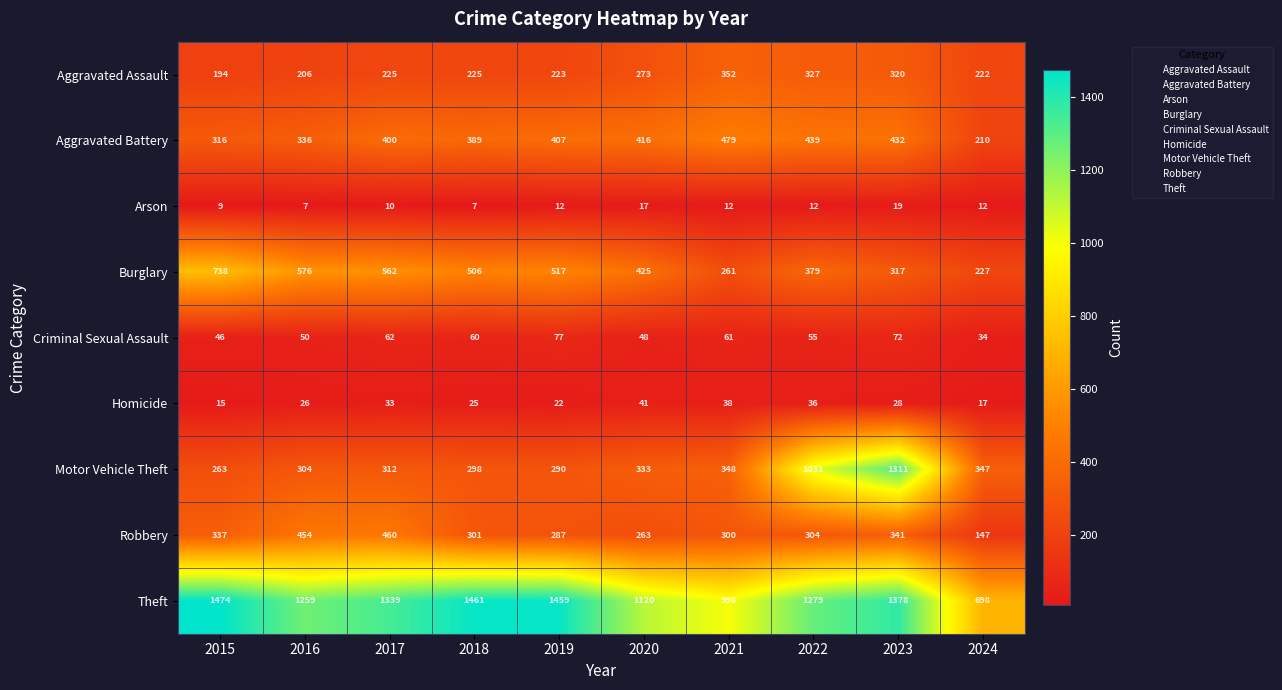

What is the total value across all series at 2023?

4218